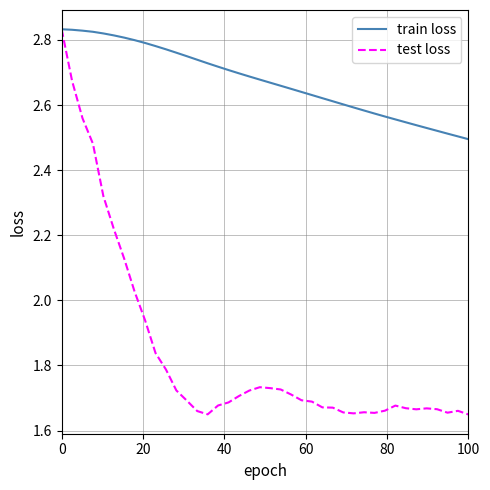

In test loss, how many points are lower than both neighbors (excluding endpoints)?

5